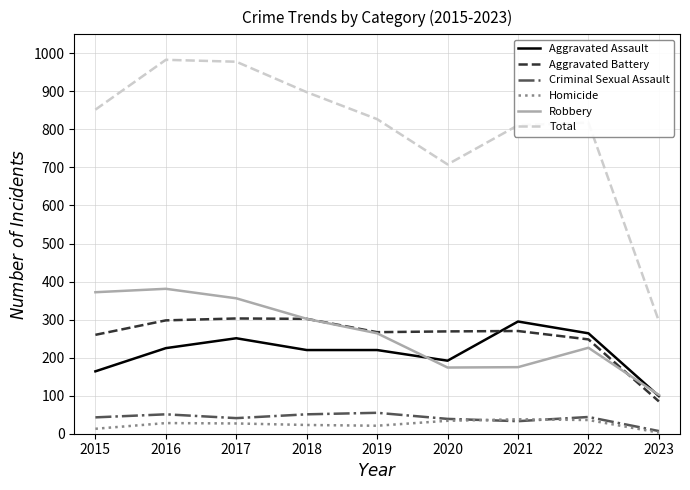

What is the difference between the maximum and minimum values in the Criminal Sexual Assault series?

48